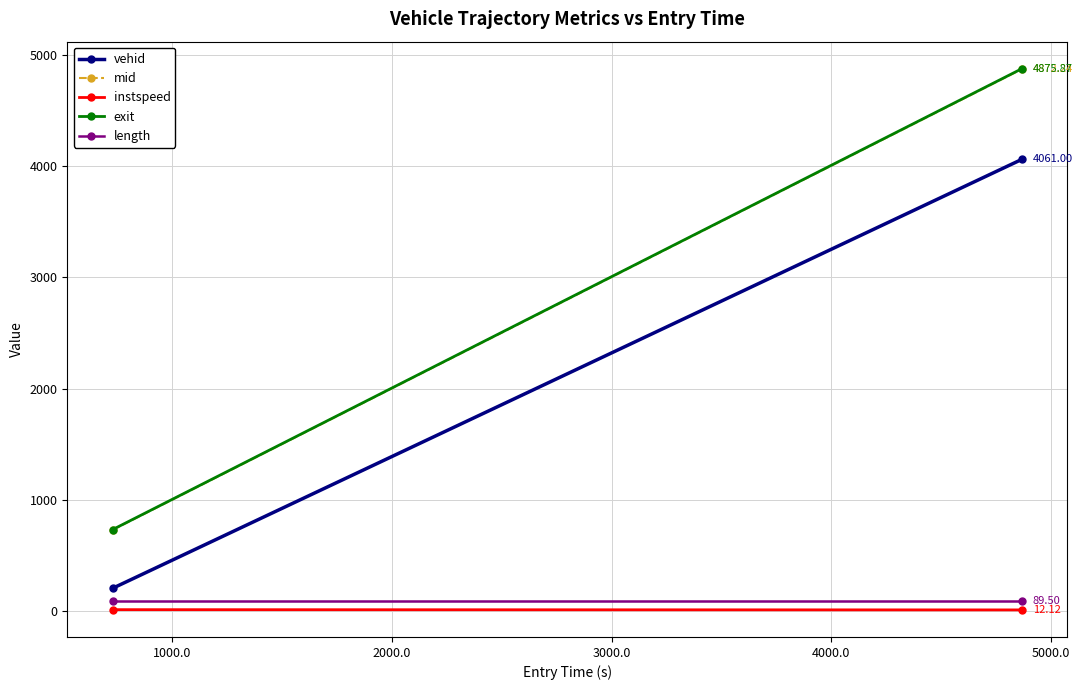

Count the number of categories in the chart.

2